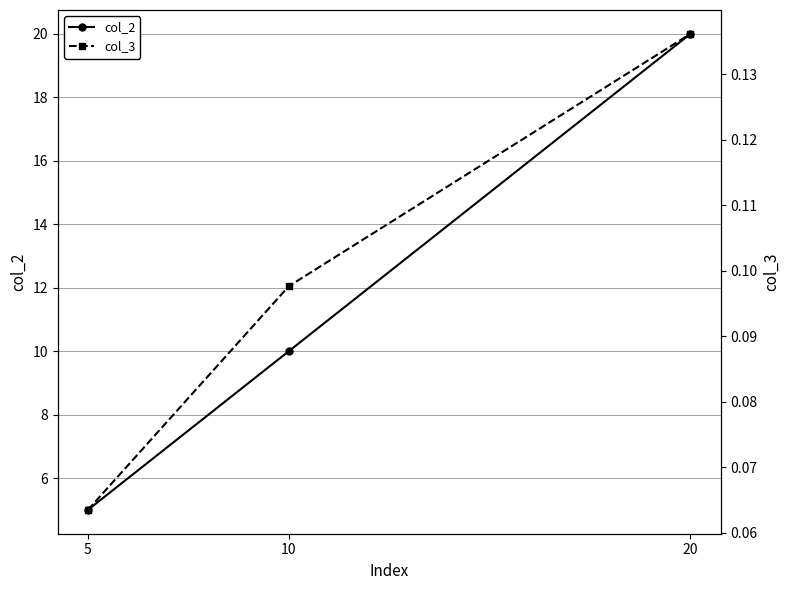

The value of col_3 at 10 is 0.0. True or false?

False